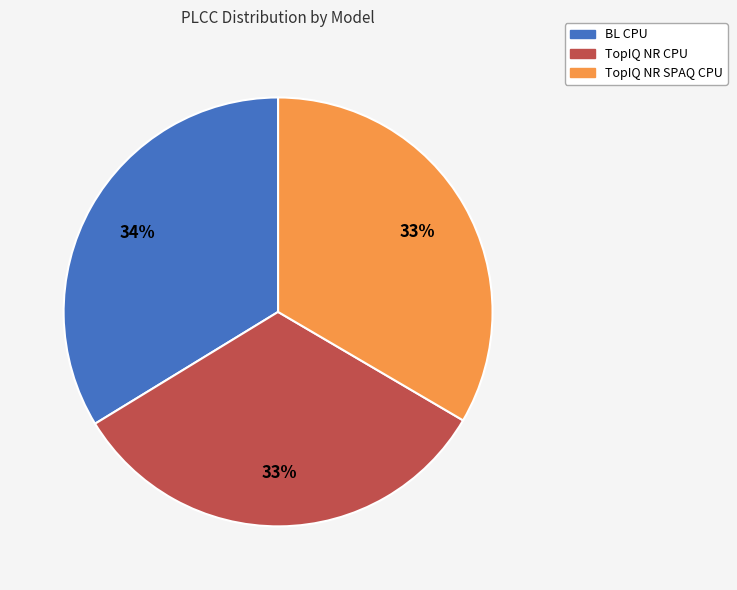

Is there any slice that represents more than half of the pie?

No